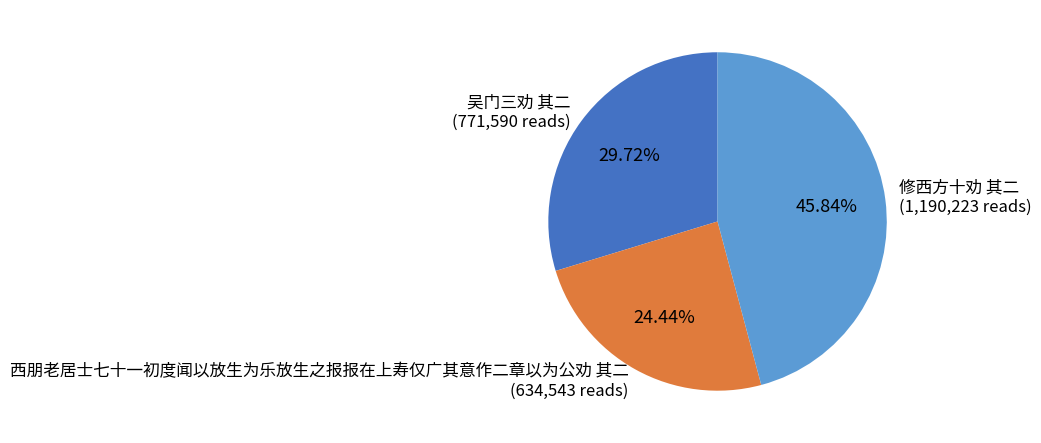

Between 修西方十劝 其二 and 西朋老居士七十一初度闻以放生为乐放生之报报在上寿仅广其意作二章以为公劝 其二, which is larger?

修西方十劝 其二